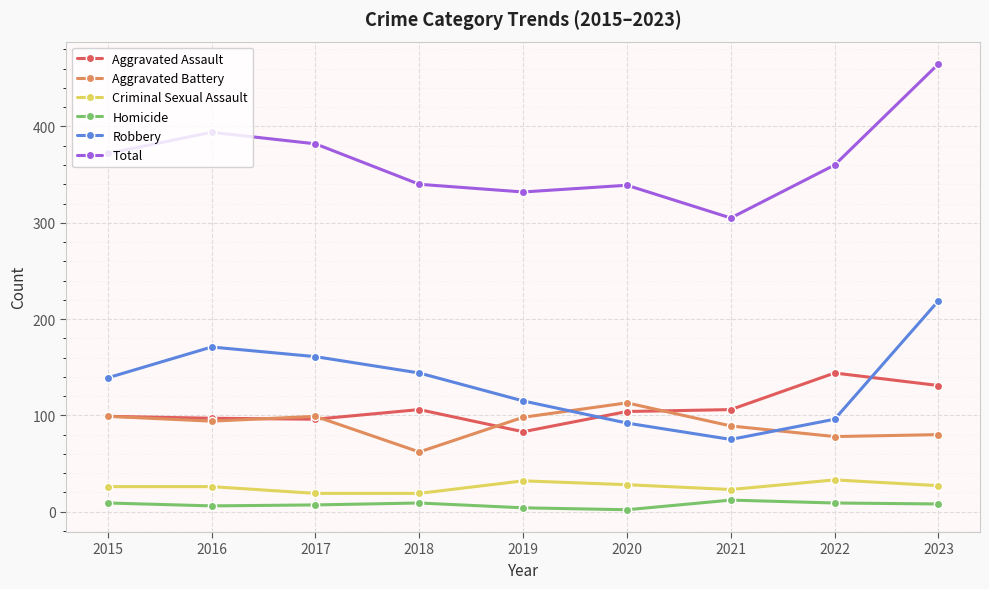

How many lines are shown in the chart?

6